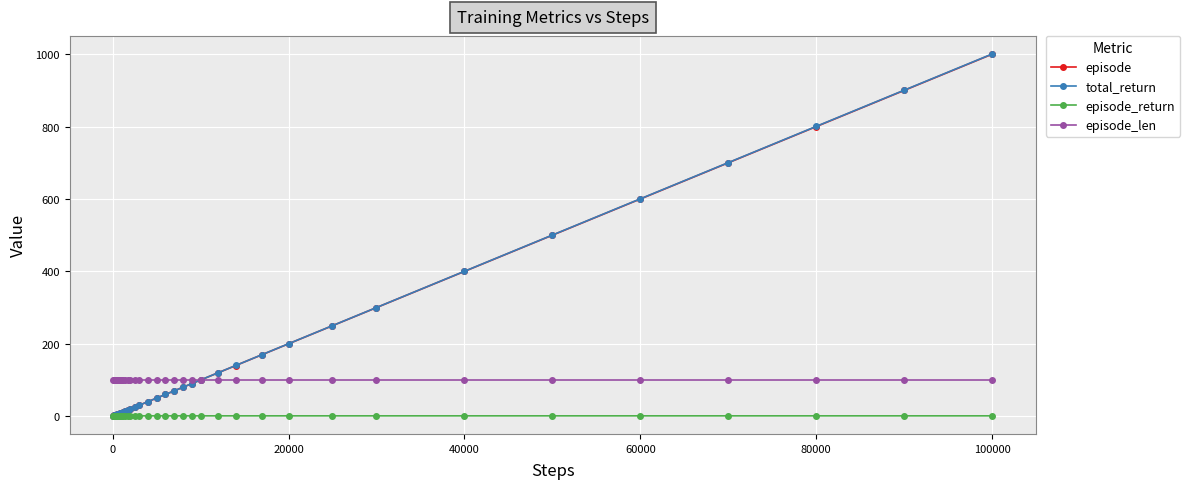

What is the difference between the maximum and minimum values in the episode series?

999.0